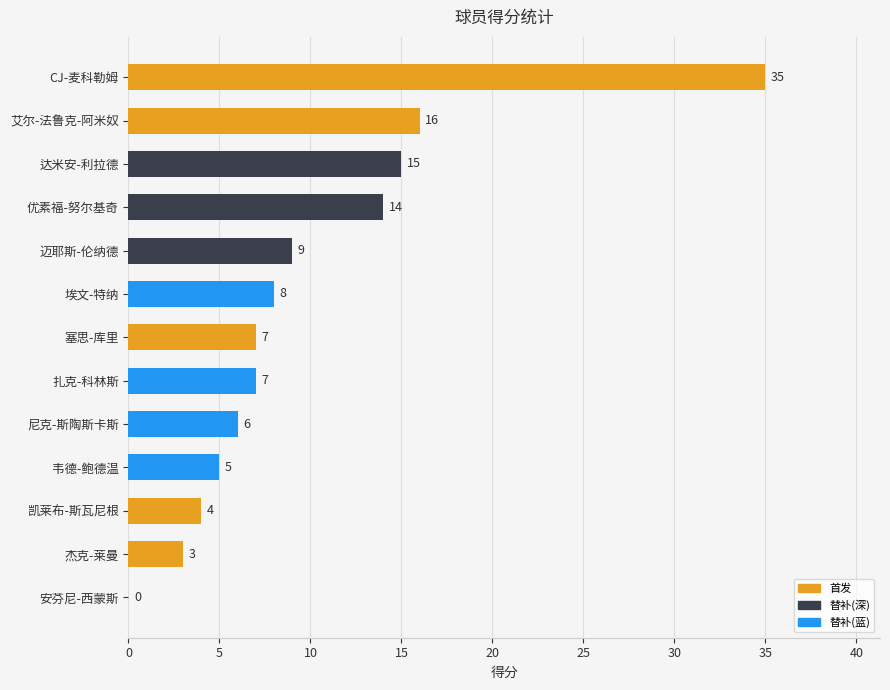

What is the change in value from 尼克-斯陶斯卡斯 to 艾尔-法鲁克-阿米奴?

+10